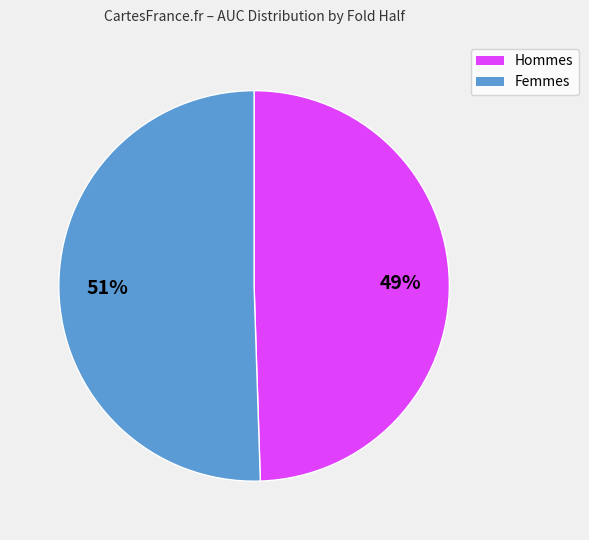

Does any single category account for the majority?

Yes